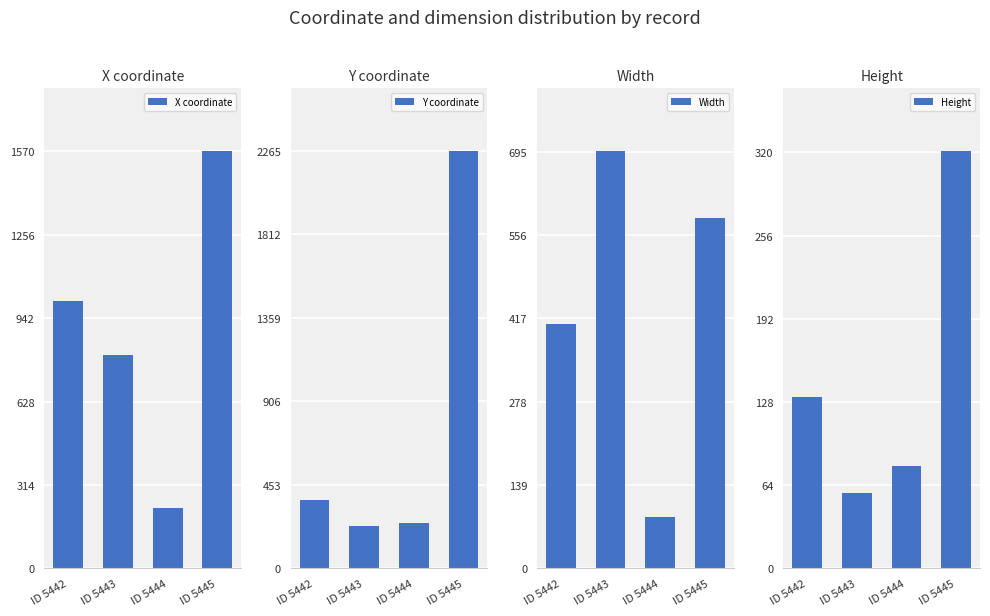

What is the highest value of the X coordinate series?

1572